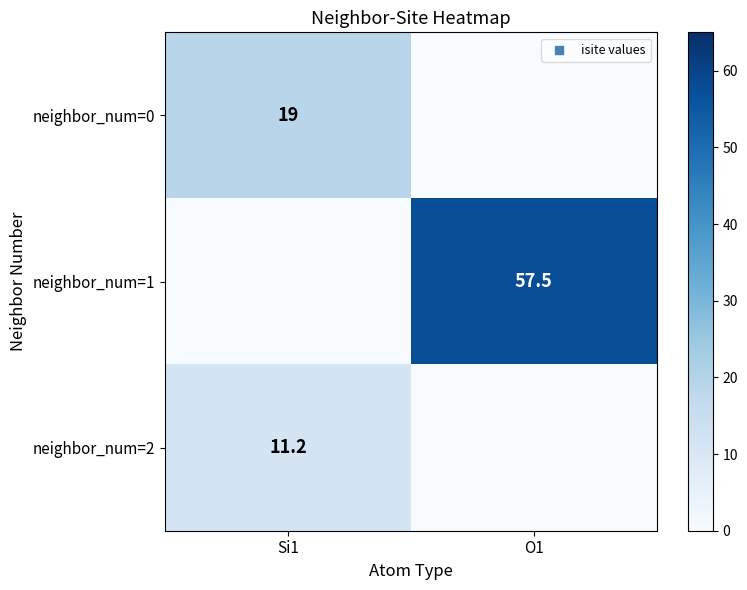

Is it true that neighbor_num=0 equals 10.0 at Si1?

False